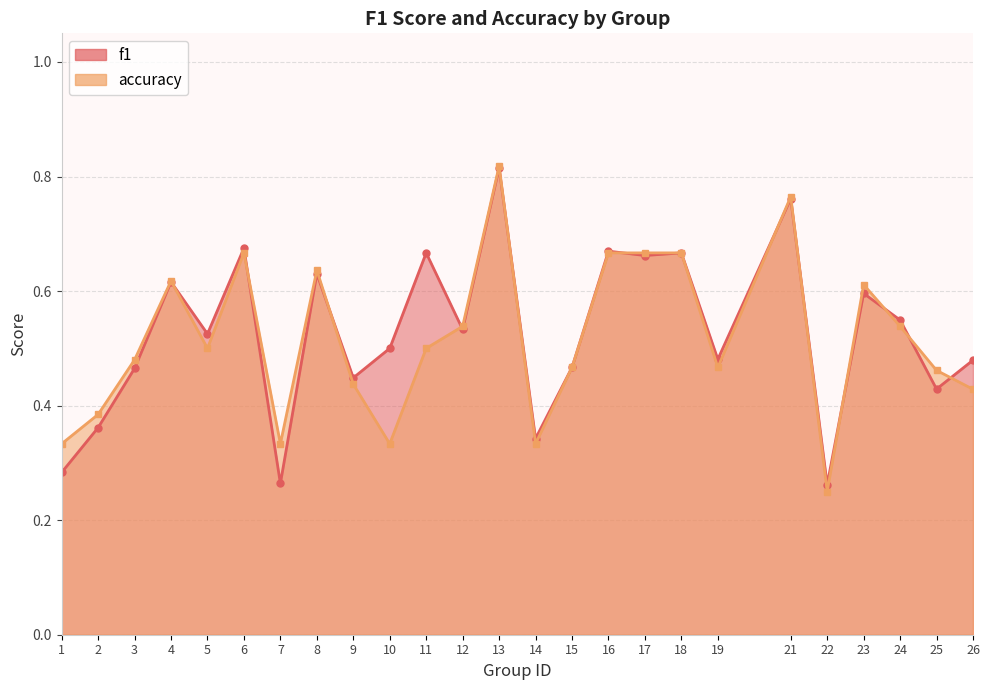

How many lines are shown in the chart?

2